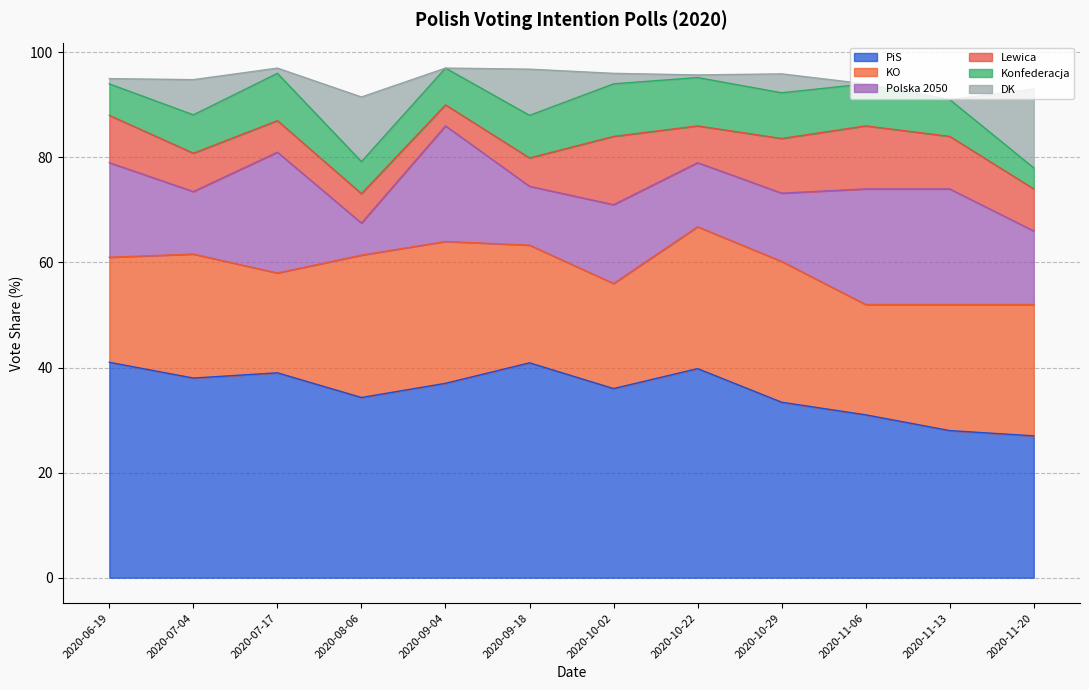

True or false: DK and KO intersect in this chart.

False